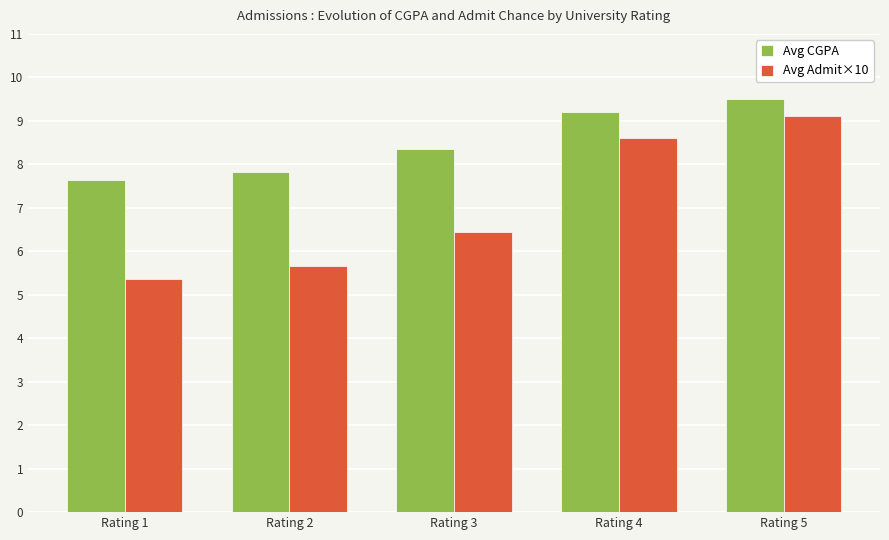

Reading right to left, what are all the values shown in this chart?

Avg CGPA: Rating 5=9.5	Rating 4=9.2	Rating 3=8.4	Rating 2=7.8	Rating 1=7.6
Avg Admit×10: Rating 5=9.1	Rating 4=8.6	Rating 3=6.5	Rating 2=5.7	Rating 1=5.4